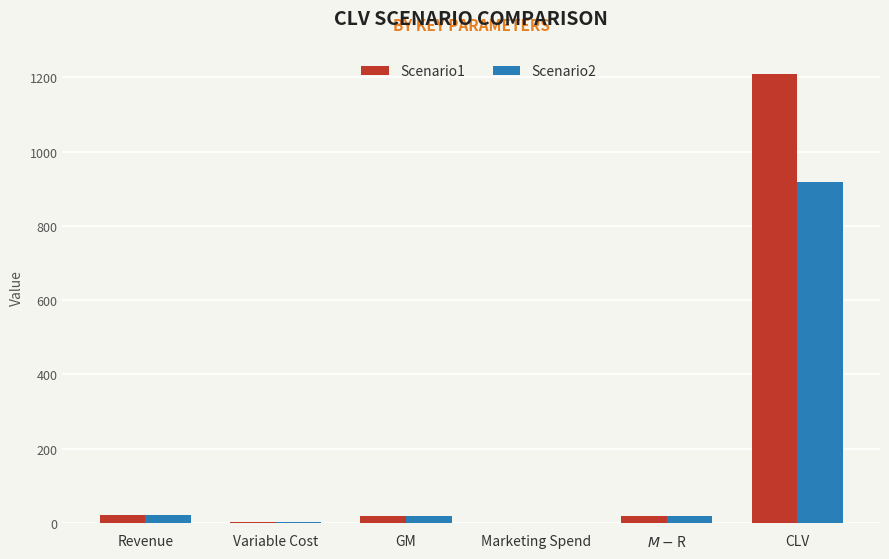

The value of Scenario1 at $M - $R is 17.9. True or false?

True